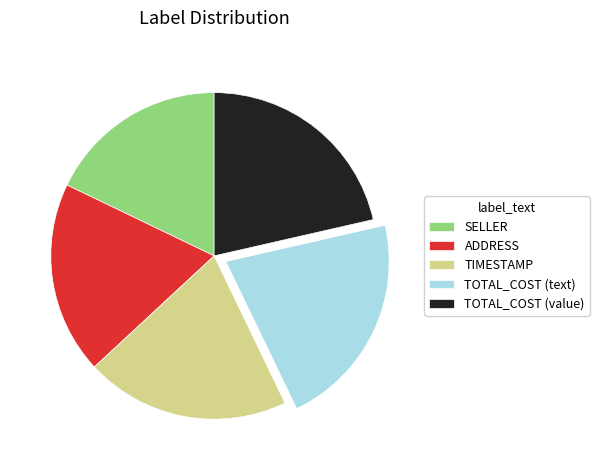

Which category has the smallest portion of the pie?

SELLER